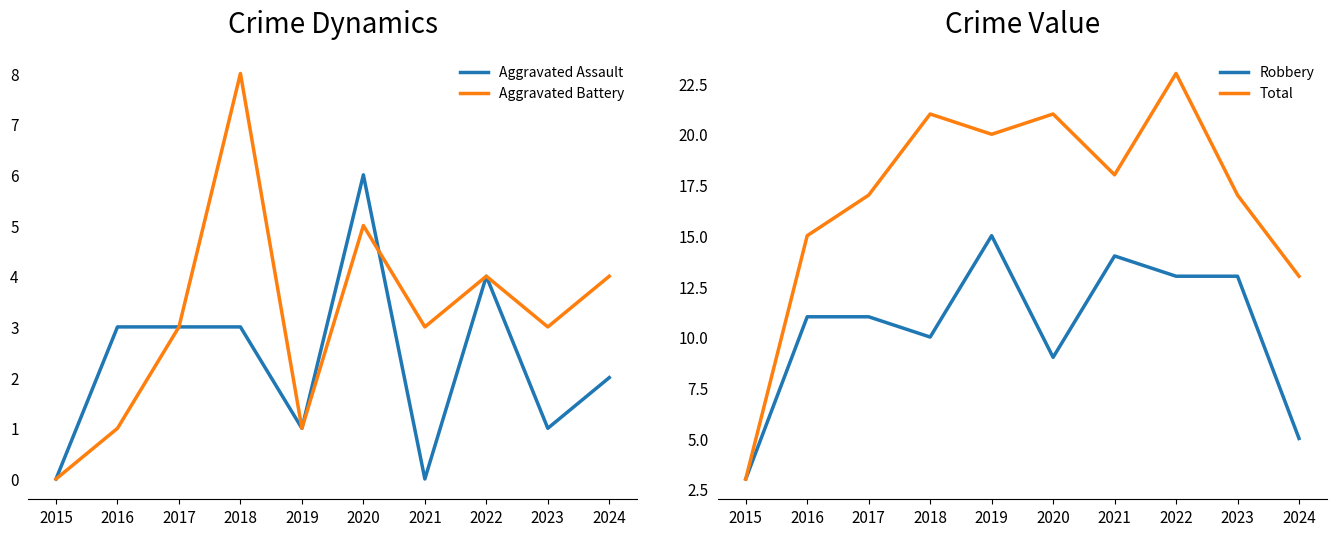

Reading left to right, transcribe all the data shown in this chart.

Aggravated Assault: 2015=0	2016=3	2017=3	2018=3	2019=1	2020=6	2021=0	2022=4	2023=1	2024=2
Aggravated Battery: 2015=0	2016=1	2017=3	2018=8	2019=1	2020=5	2021=3	2022=4	2023=3	2024=4
Robbery: 2015=3	2016=11	2017=11	2018=10	2019=15	2020=9	2021=14	2022=13	2023=13	2024=5
Total: 2015=3	2016=15	2017=17	2018=21	2019=20	2020=21	2021=18	2022=23	2023=17	2024=13